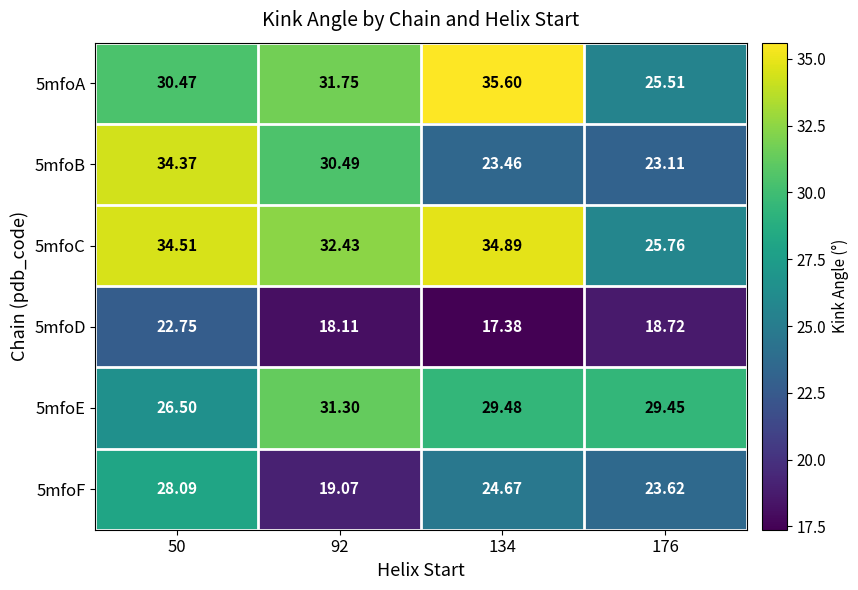

What is the total value across all series at 176?

146.2